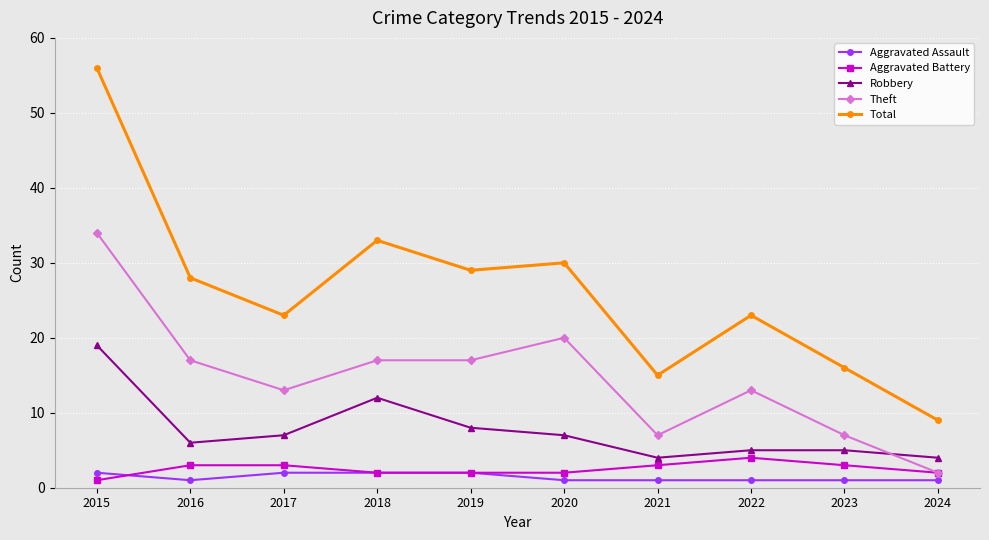

Which series has the largest total across all categories?

Total